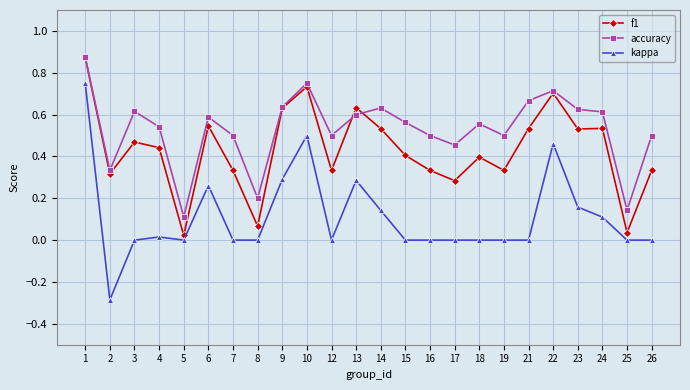

Which series has the largest range (max minus min)?

kappa